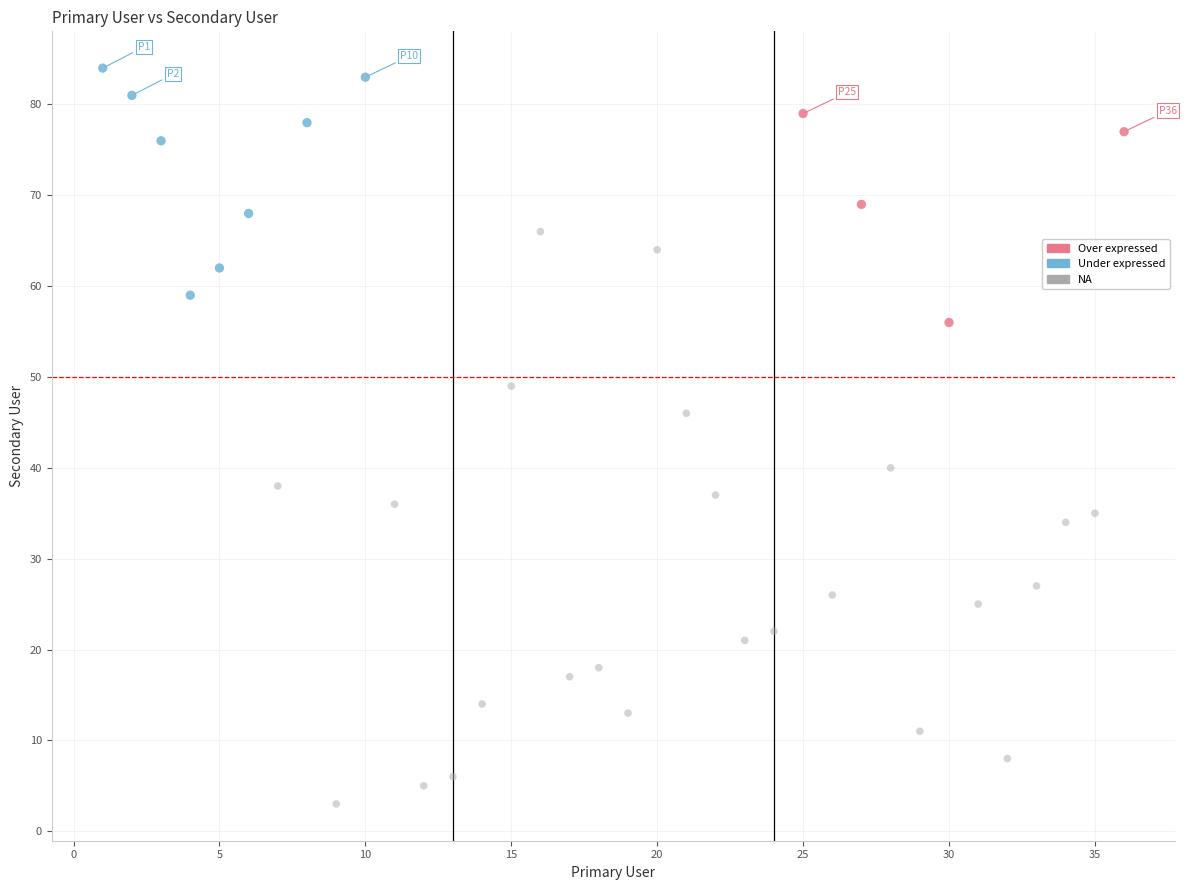

Which series has the largest Y range (max minus min)?

NA